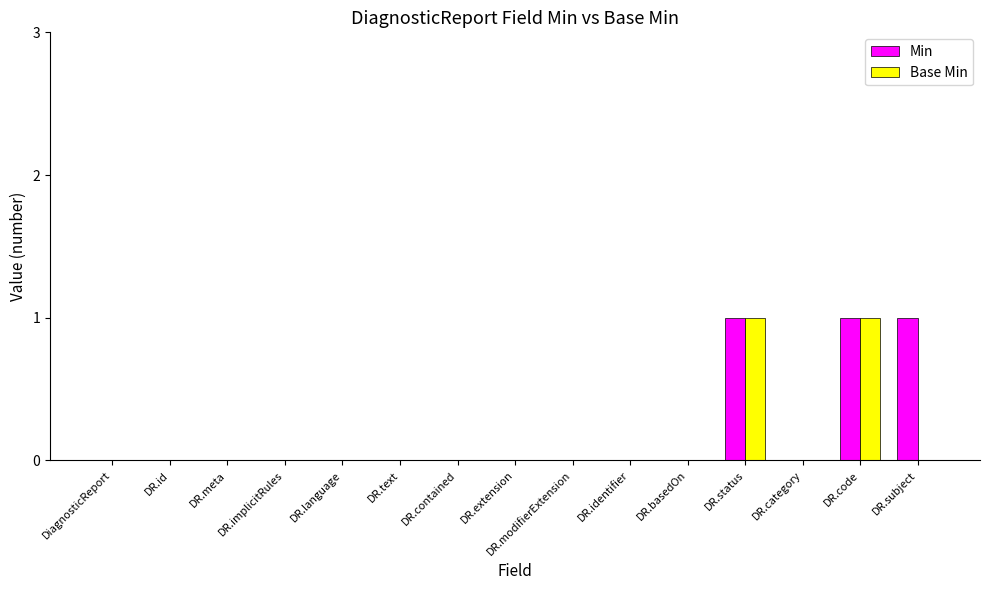

The Min series shows 0 at DR.subject. True or false?

False